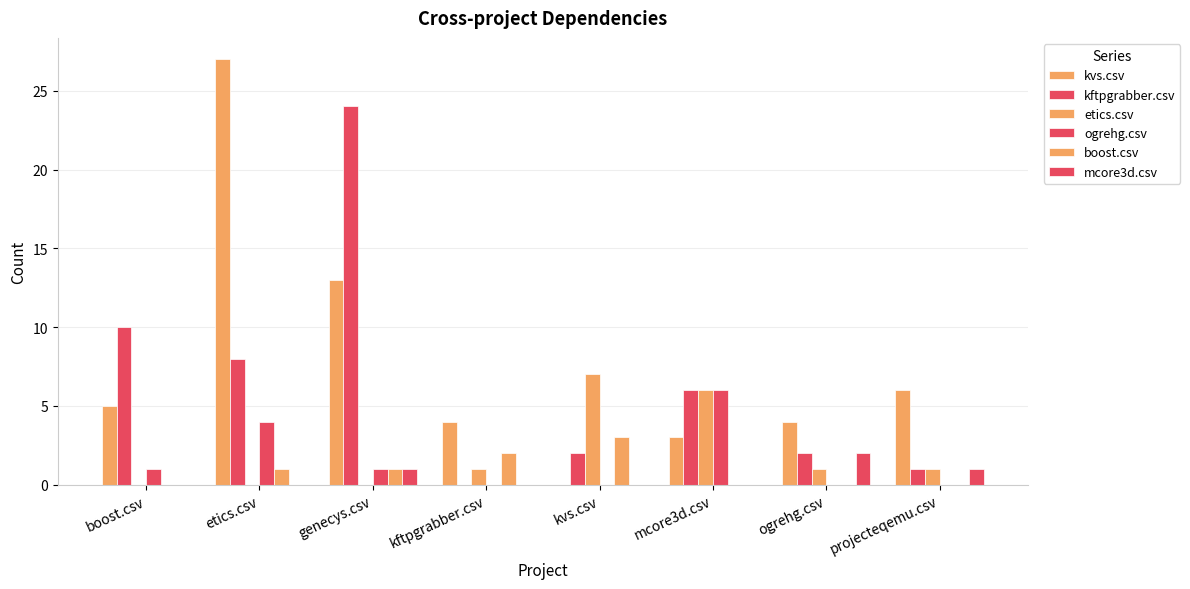

Are the bars grouped side by side (vs. stacked)?

Yes